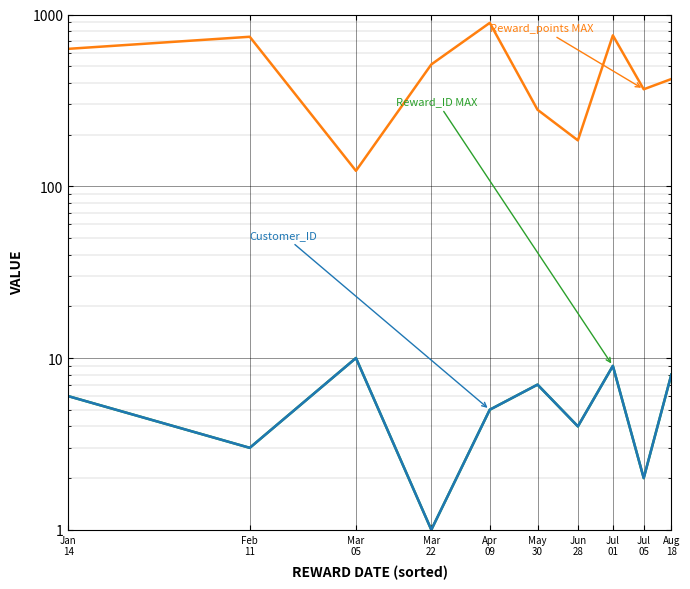

What is the average value of the Reward_points series?

491